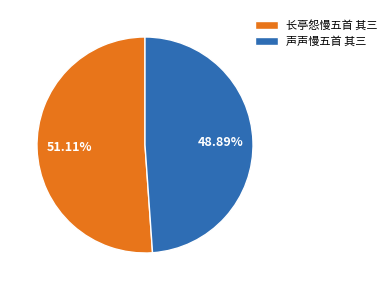

How much of the chart is everything except 声声慢五首 其三?

51.1%